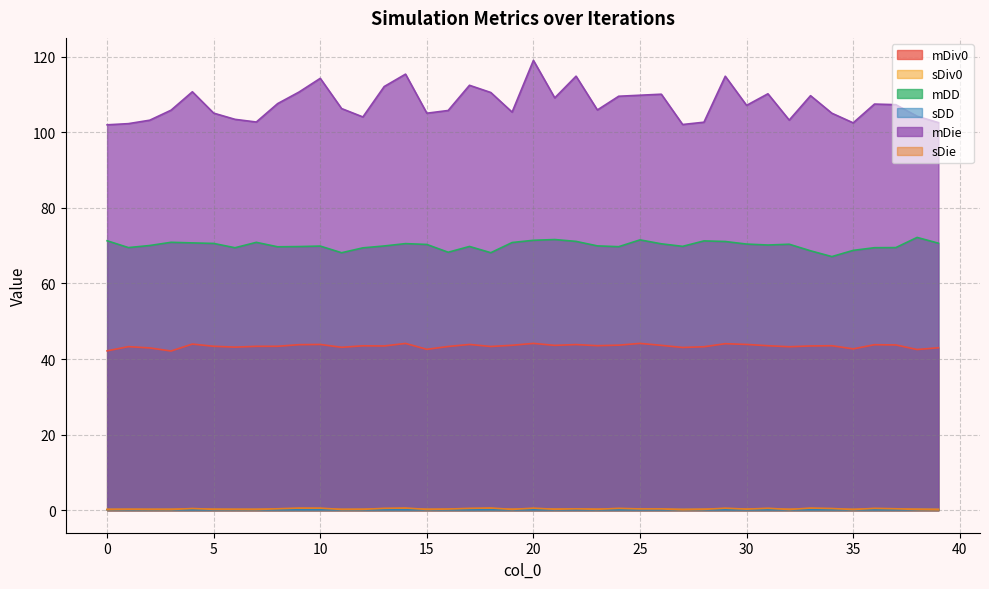

What value does the sDie series have at 26?

0.3